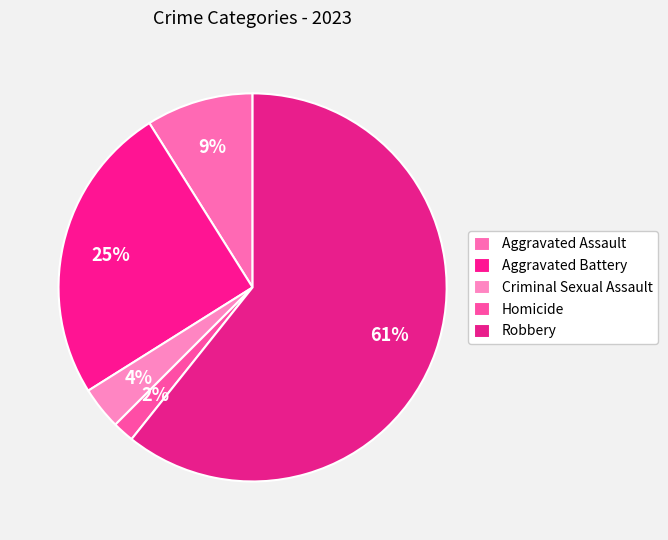

How many slices are in this pie chart?

5